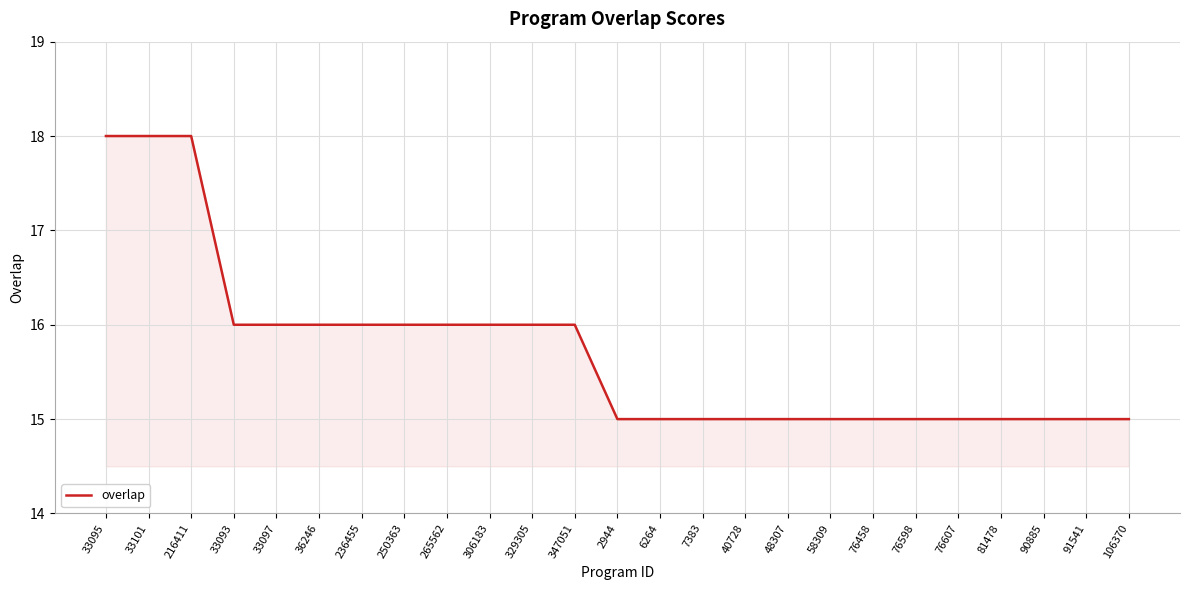

Approximately how many times larger is the value at 265562 compared to 76607?

1.1